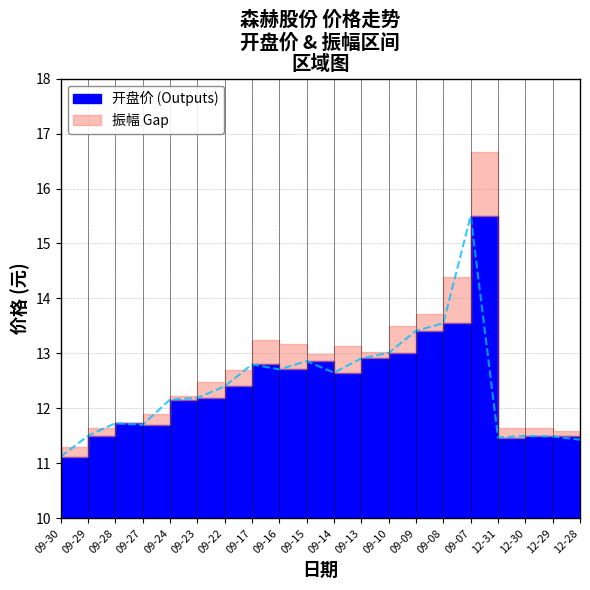

What is the average value?

12.4